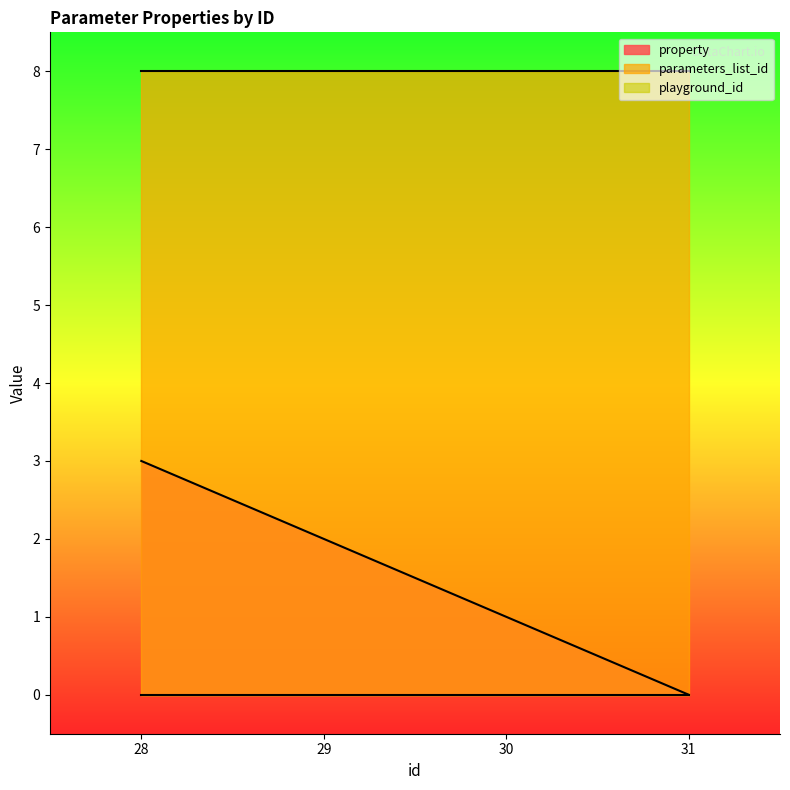

The parameters_list_id series shows 8 at 31. True or false?

True